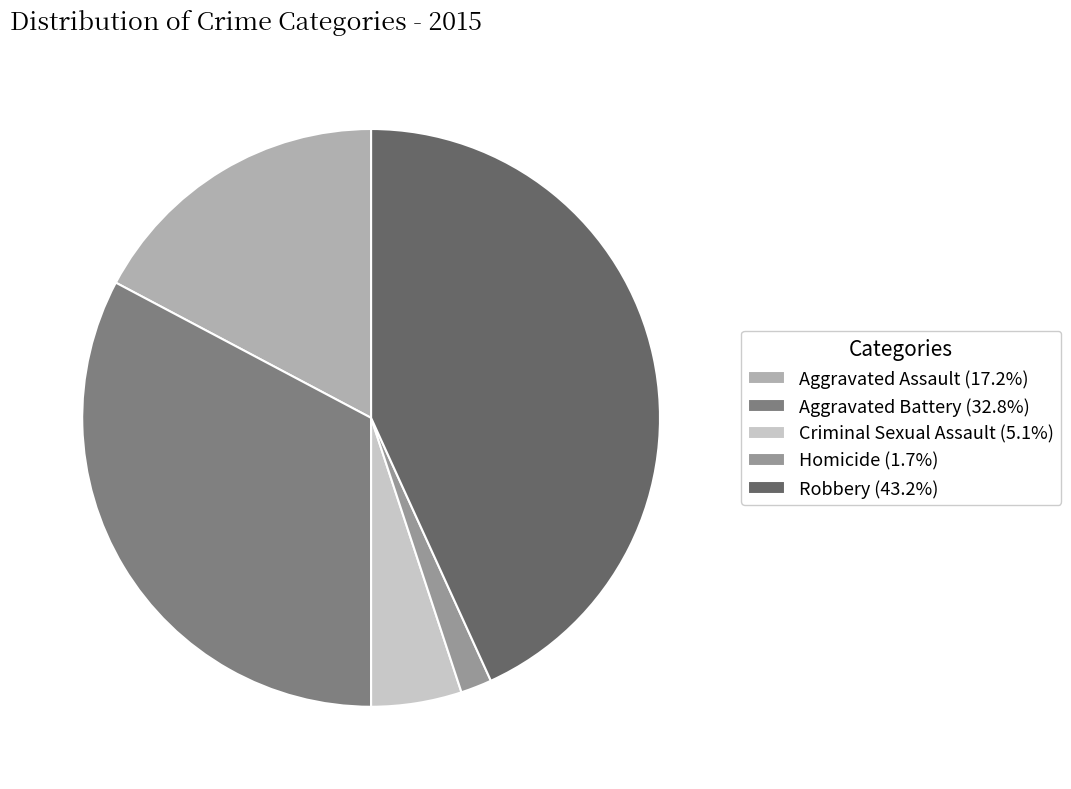

Which has a higher value, Homicide or Criminal Sexual Assault?

Criminal Sexual Assault